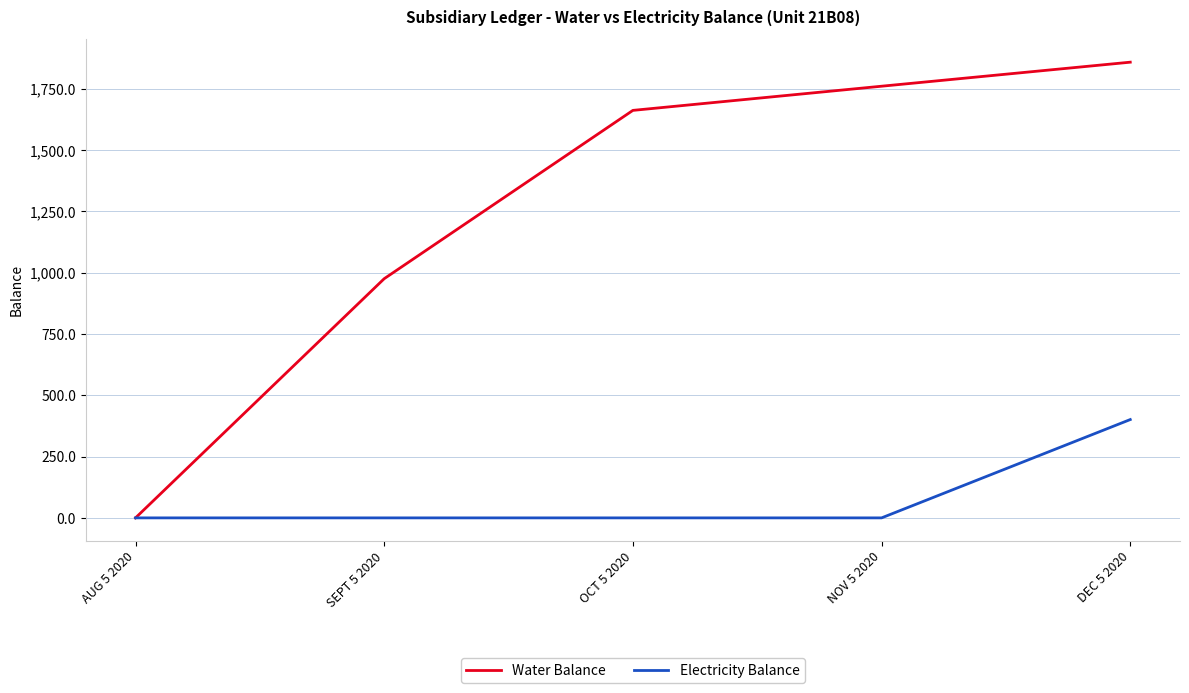

Count the number of data series in this chart.

2